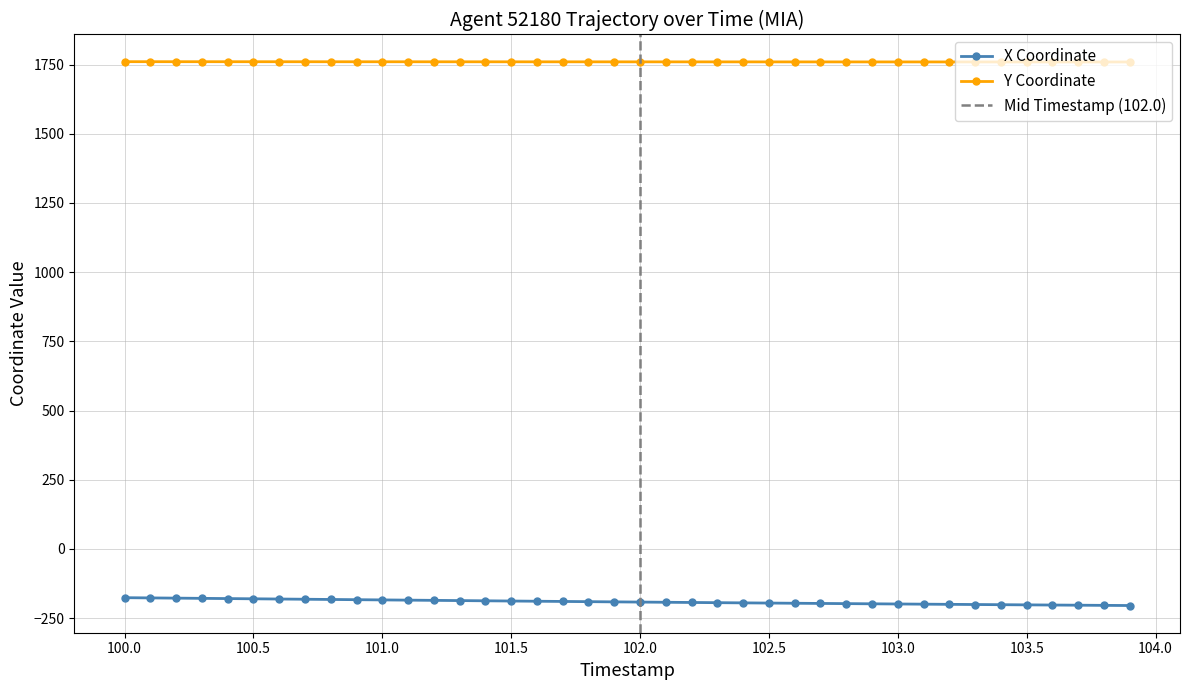

True or false: X Coordinate has a value of -271.0 at 101.5.

False